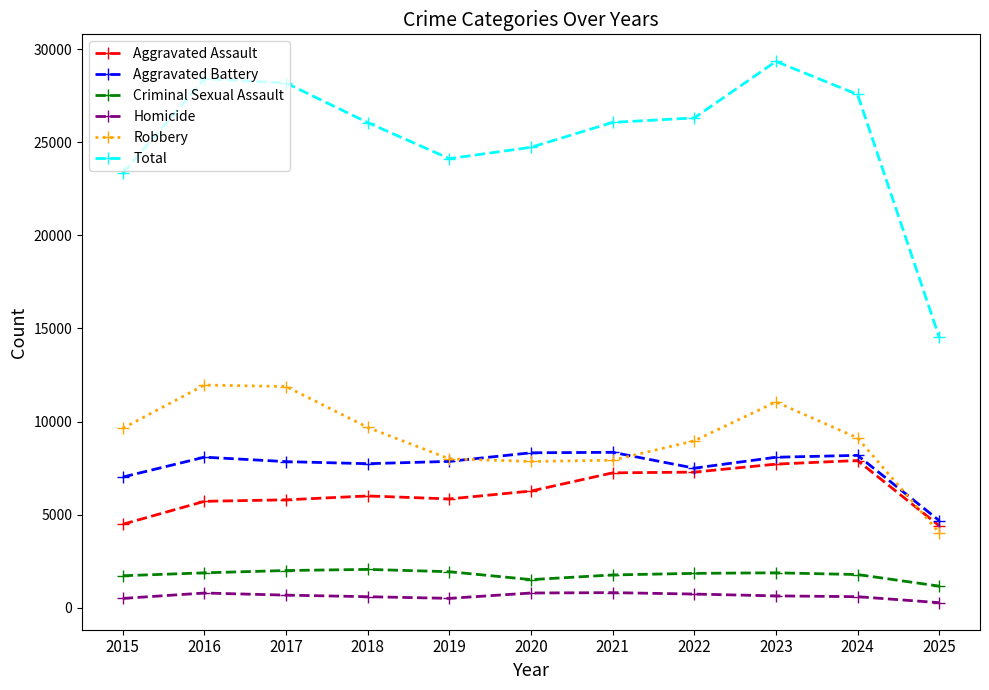

Where does the Total series first go above 26071?

2016